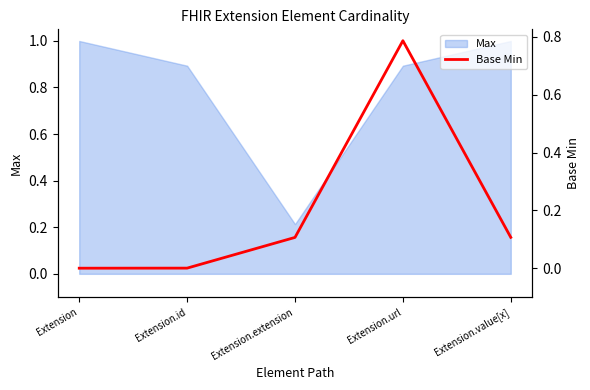

At which category does the chart reach its minimum across all series?

Extension